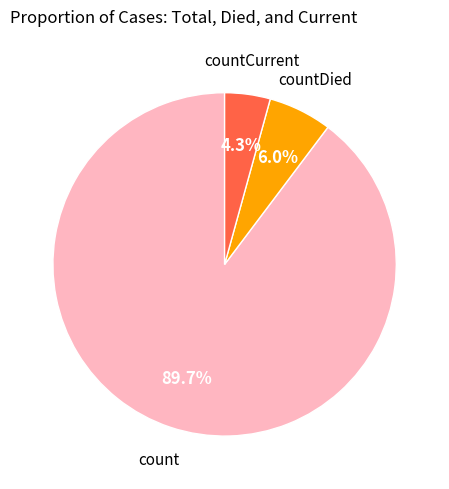

What is the ratio of the value at countCurrent to the value at countDied?

0.7